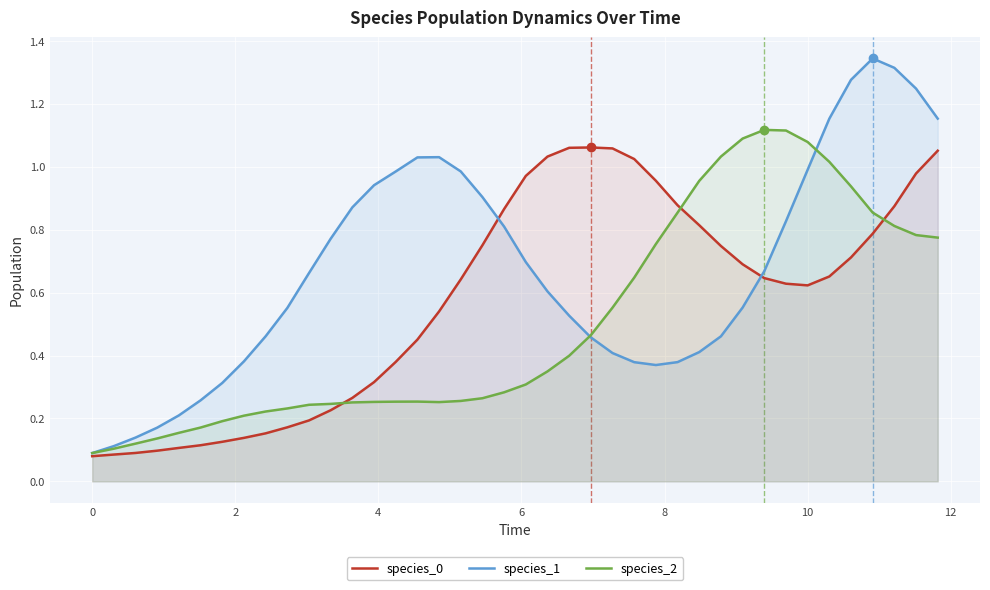

Count the number of data series in this chart.

3